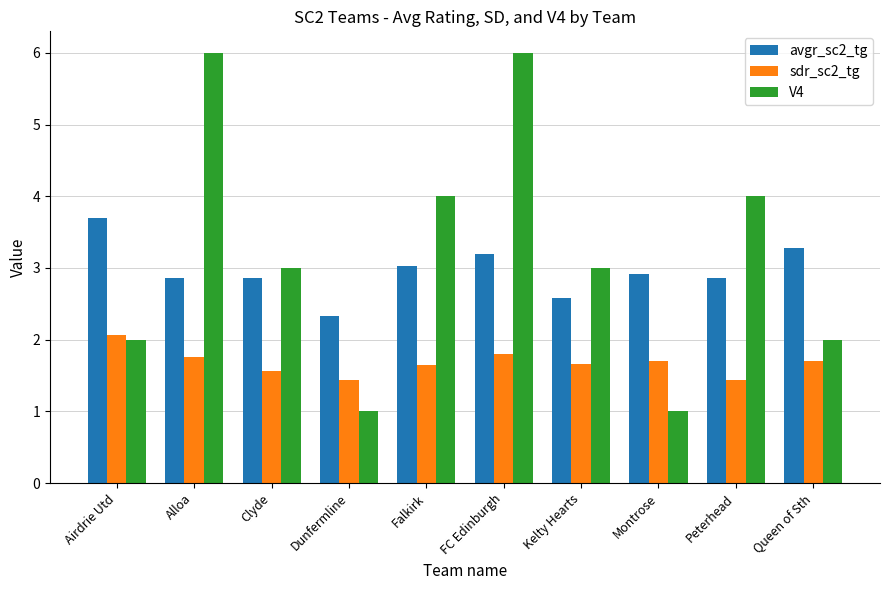

What is the sum of all sdr_sc2_tg values?

16.8